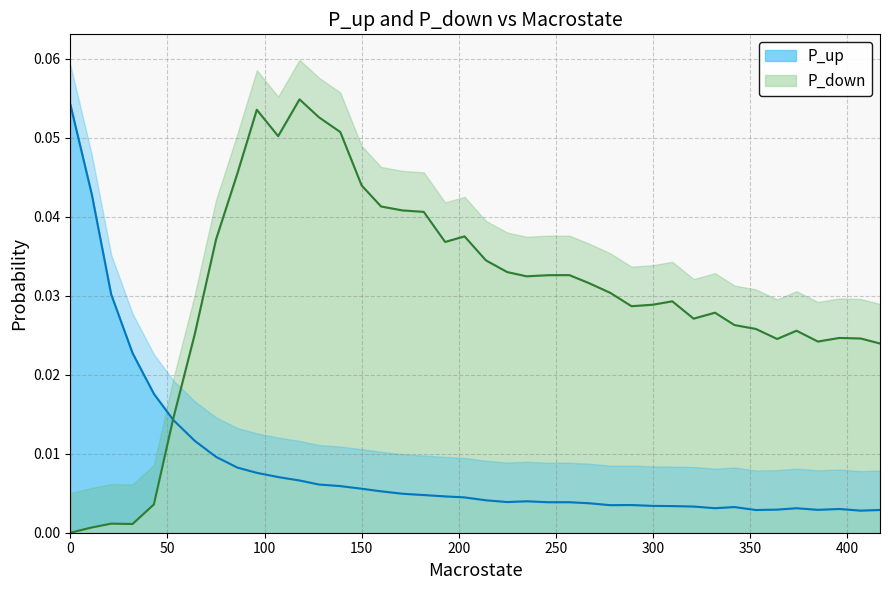

What position from the left is 300?

7